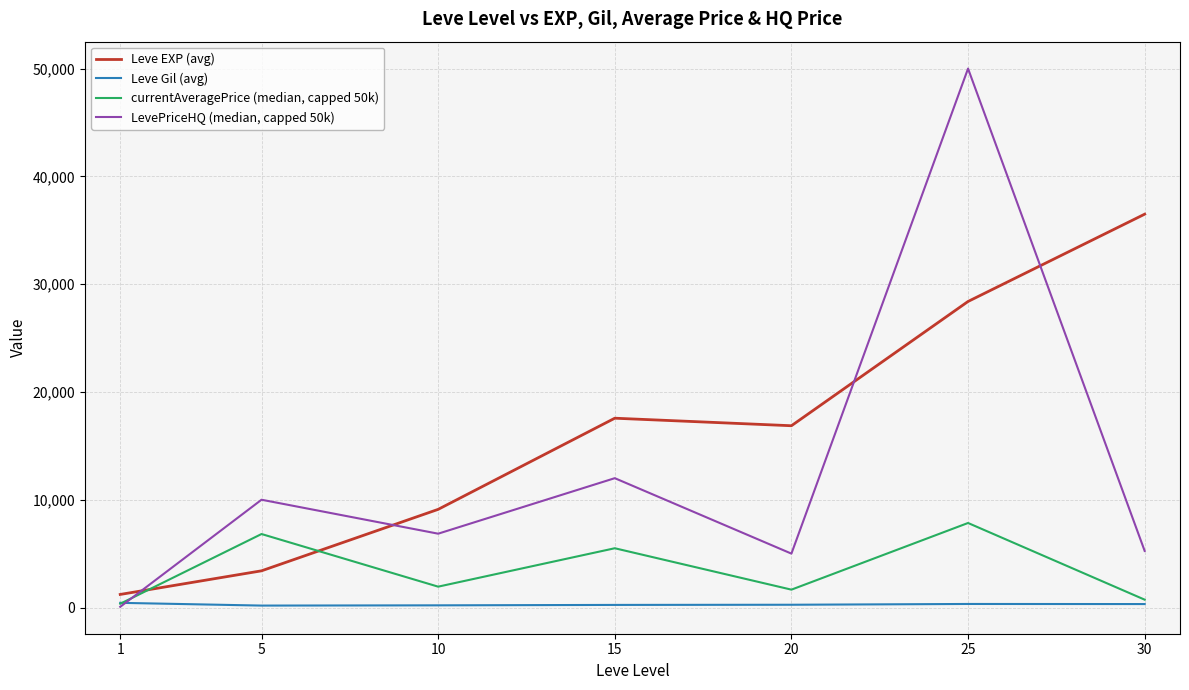

What is the difference between the maximum and minimum values in the Leve EXP (avg) series?

35279.2